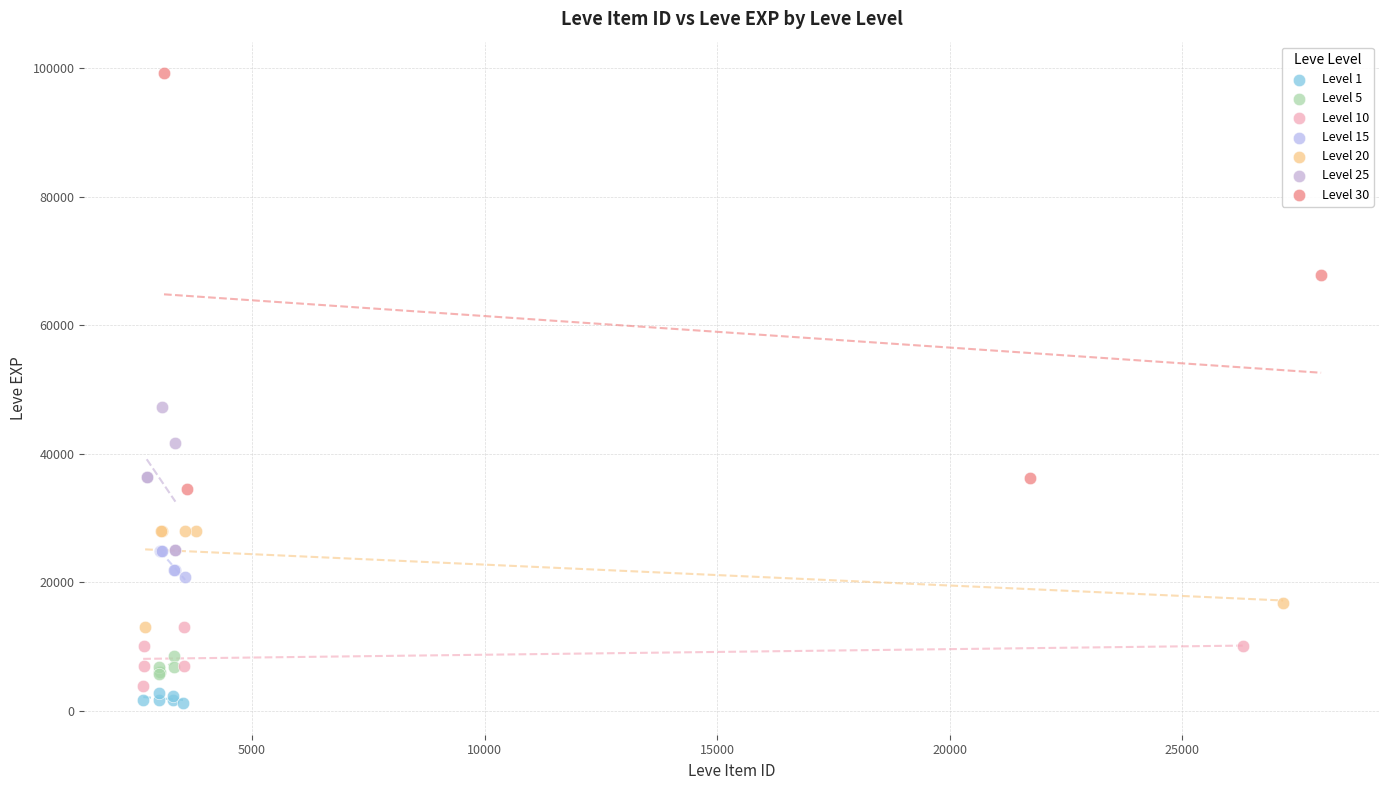

Which series has the widest spread of Y values?

Level 30